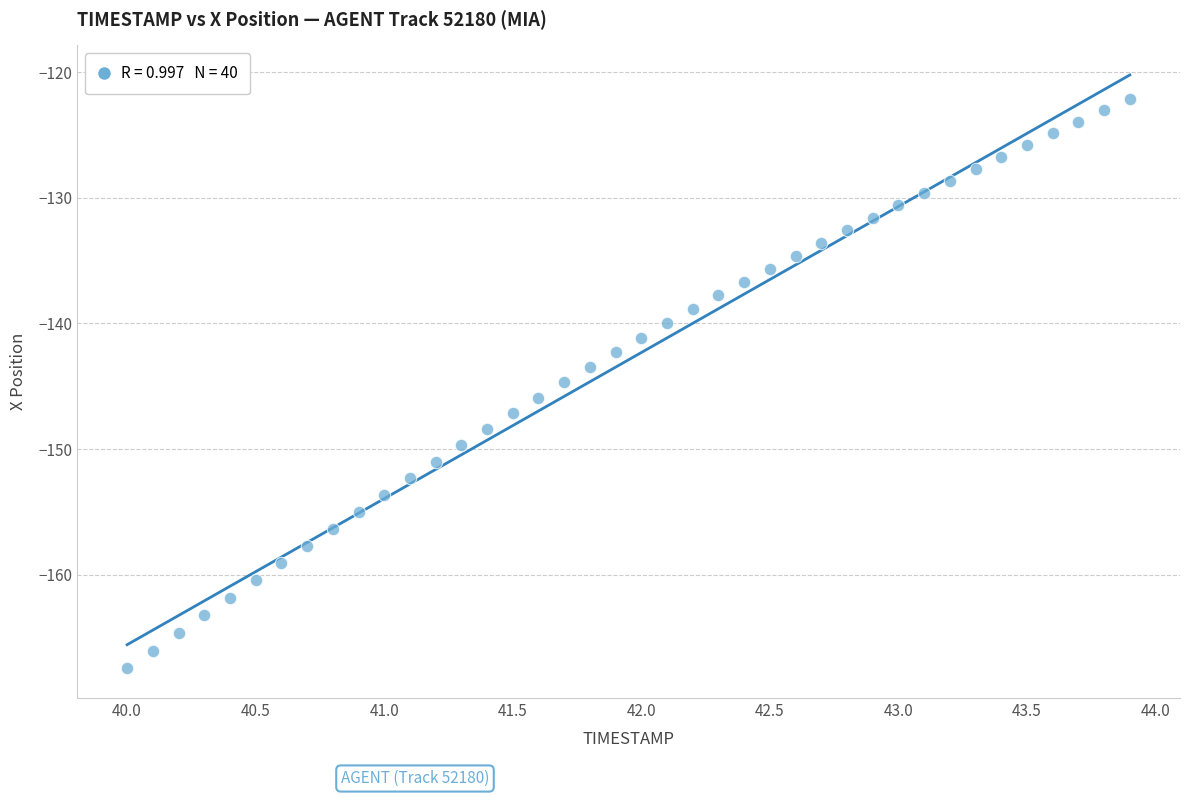

What is the range of Y values (max minus min)?

45.3